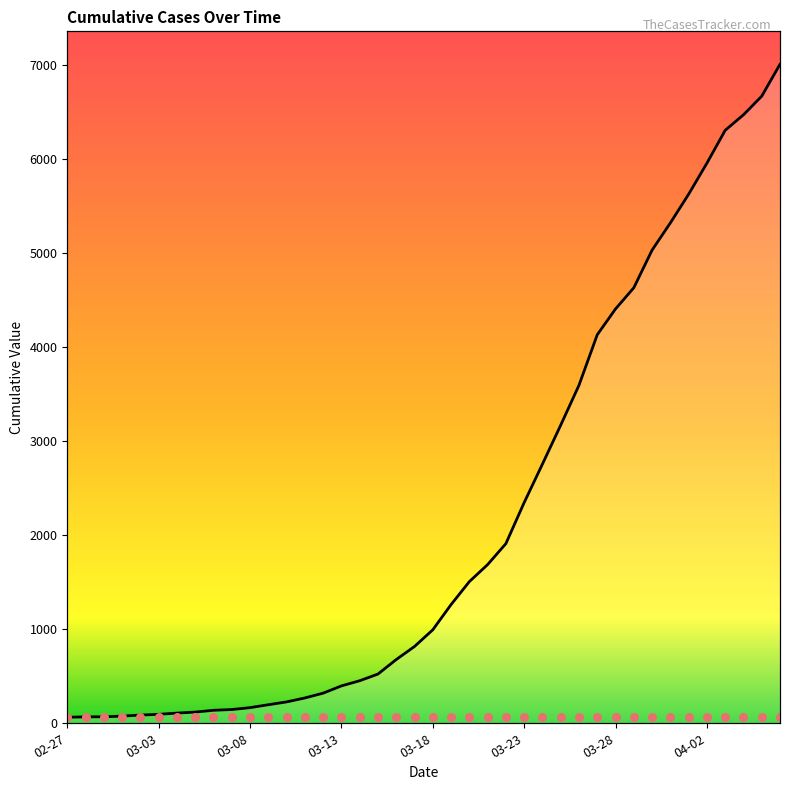

What is the change in value from 11 to 31?

+4431